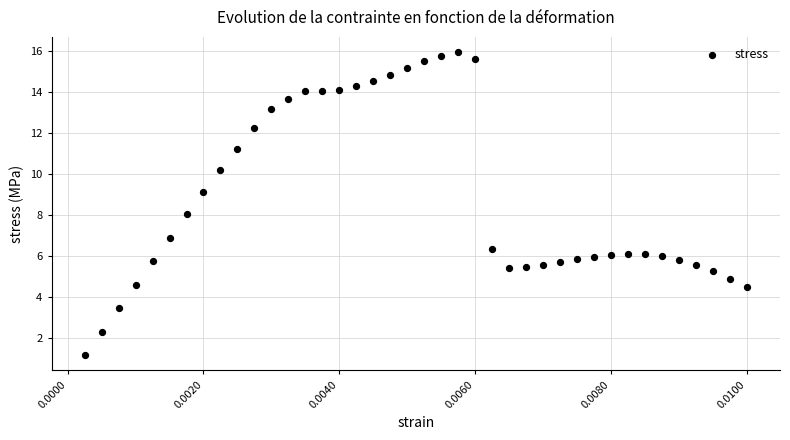

What is the range of Y values (max minus min)?

14.8